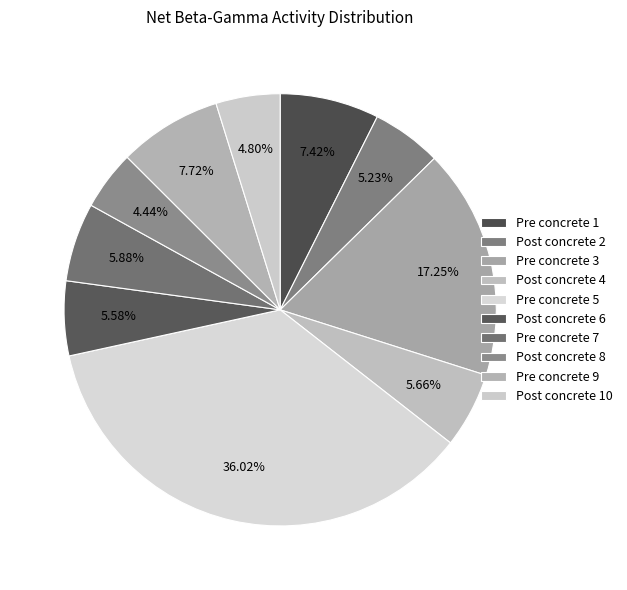

How many slices are in this pie chart?

10